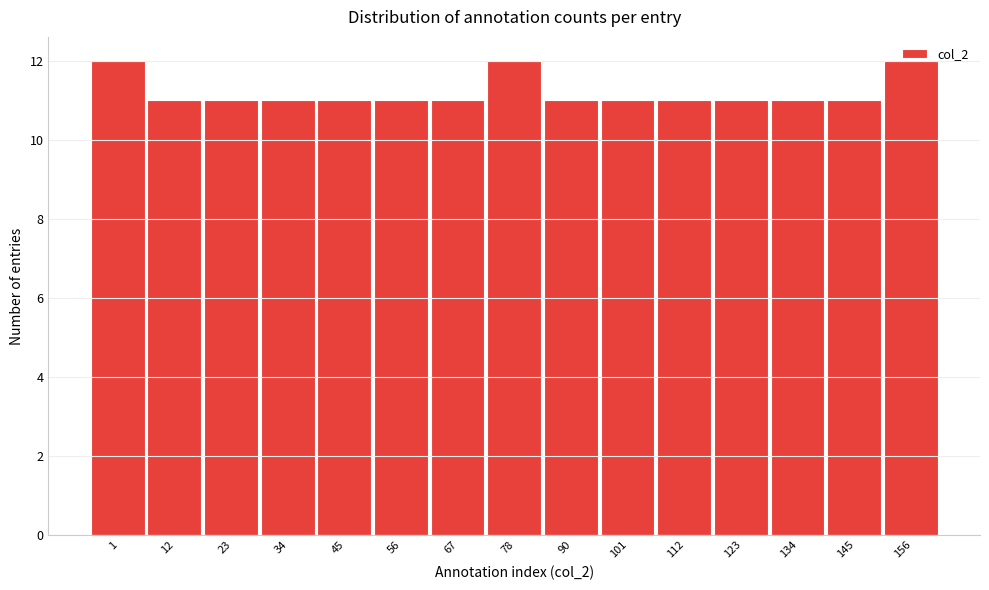

What is the ratio of the value at 101 to the value at 145?

1.0